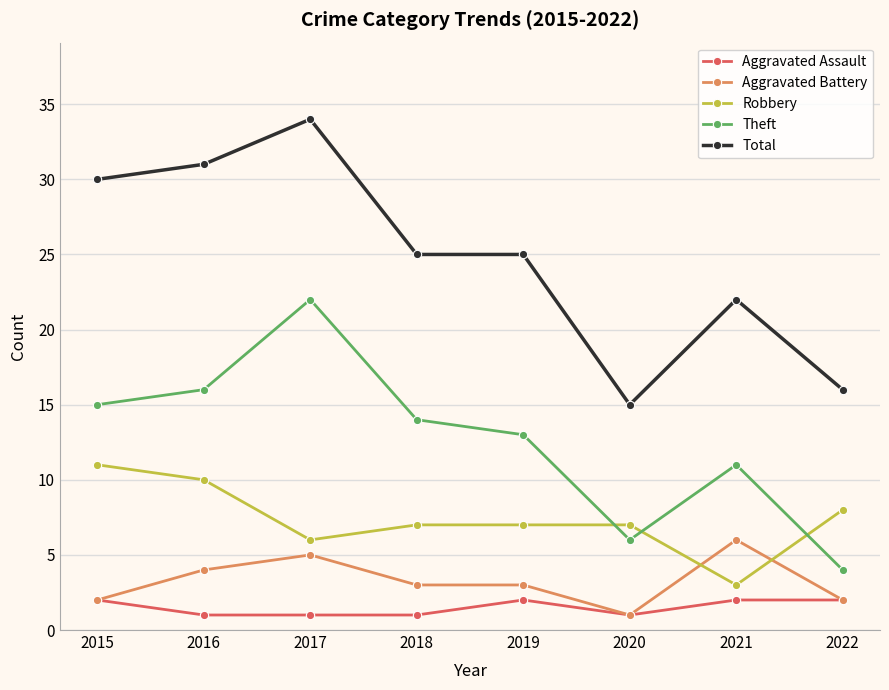

What is the value of the Aggravated Assault point at the 6th from the left?

1